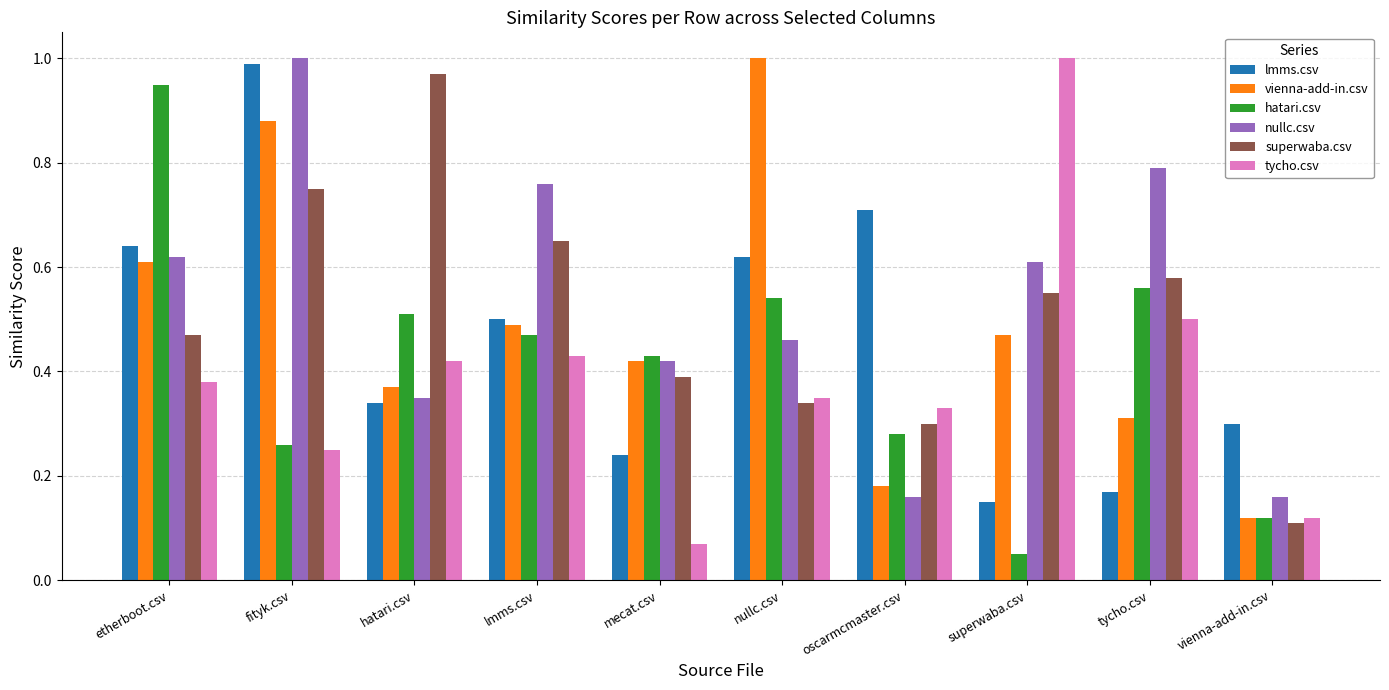

At which category is the sum across all series the highest?

fityk.csv